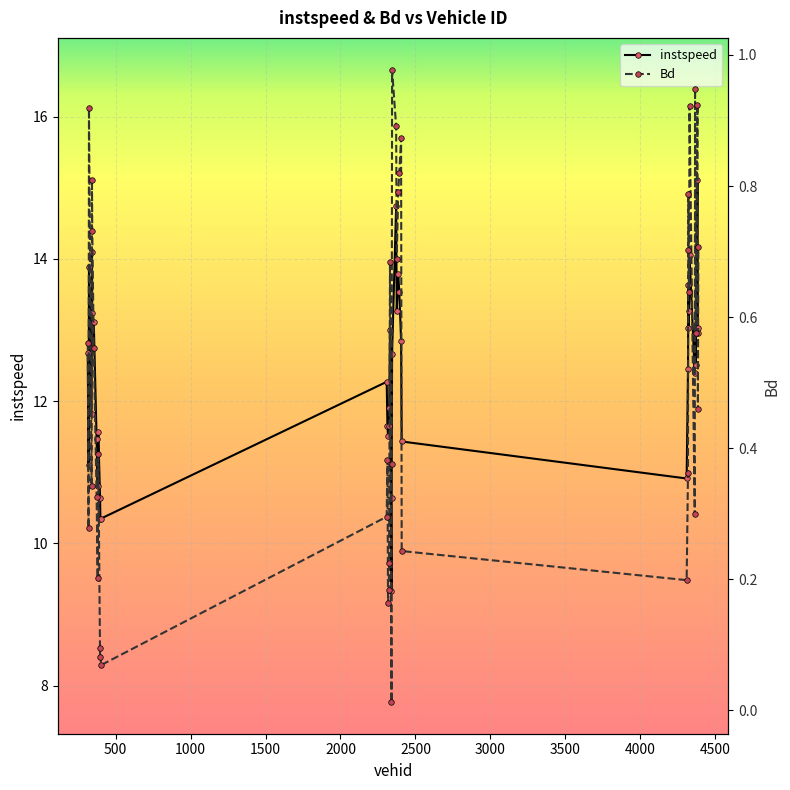

True or false: instspeed has more than 0 interior local peaks.

True